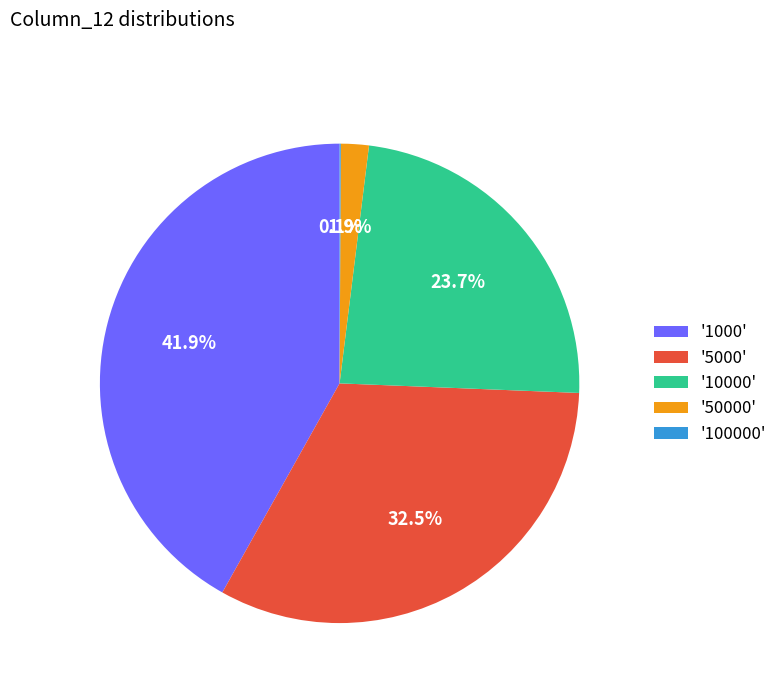

Between '5000' and '1000', which is larger?

'1000'